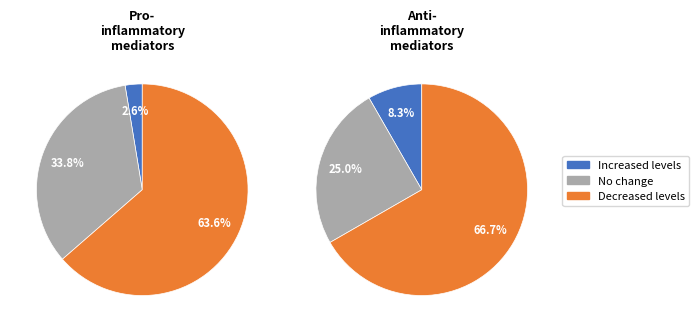

How many slices are in this pie chart?

3